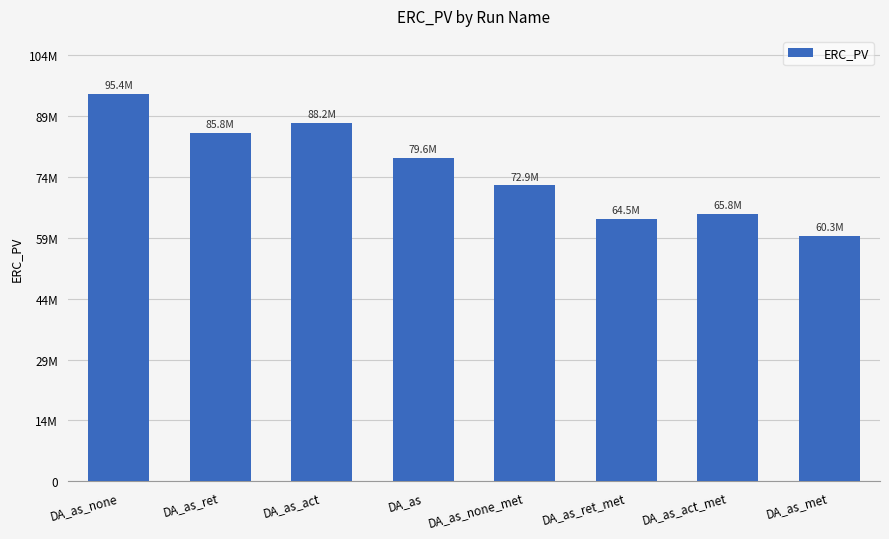

What is the minimum value shown in the chart?

60341418.7